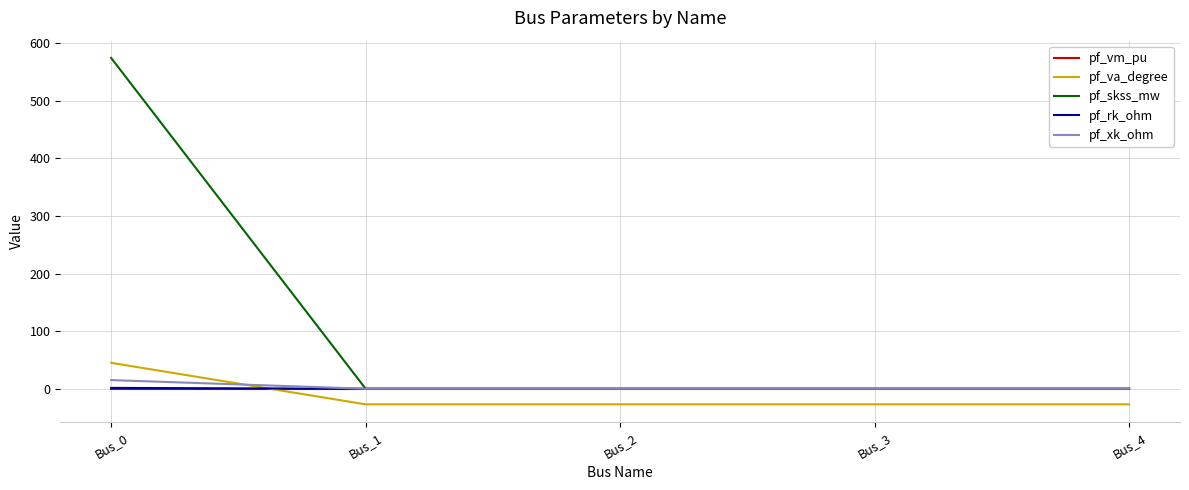

What is the difference between the maximum and minimum values in the pf_va_degree series?

72.0